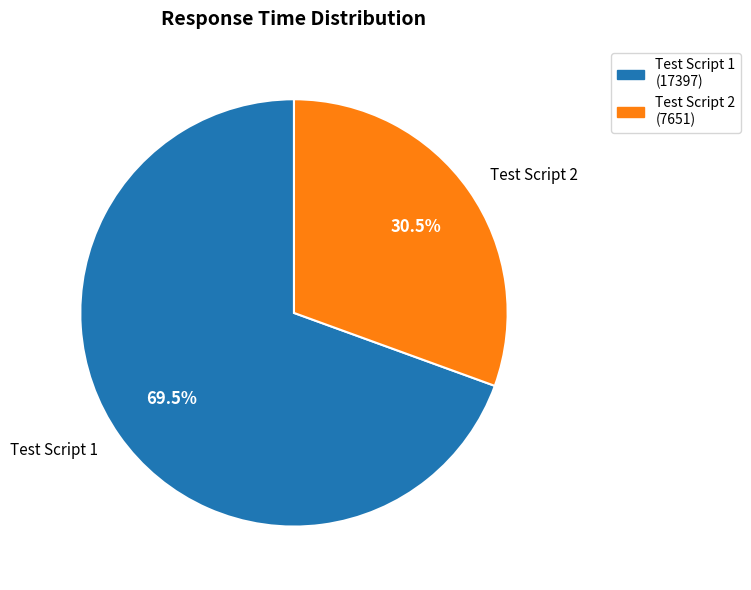

Is there a majority slice in this chart?

Yes